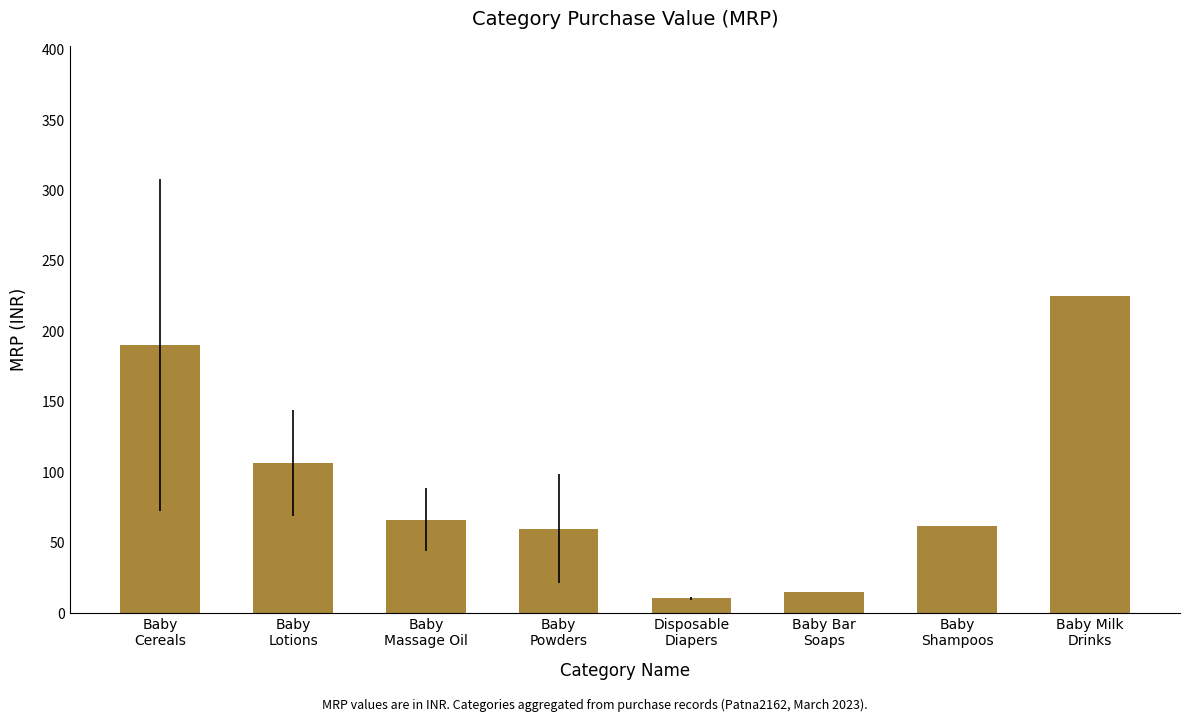

What is the greatest value displayed?

225.0